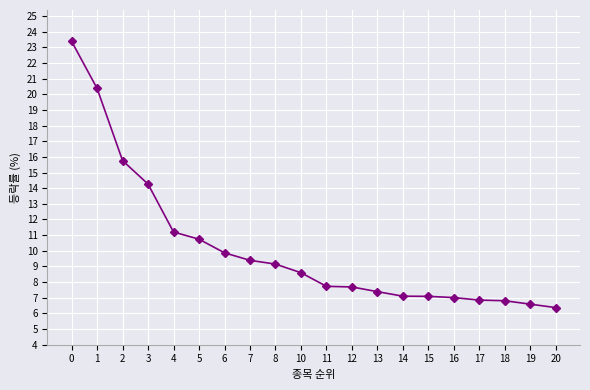

How many data points are less than 8?

10